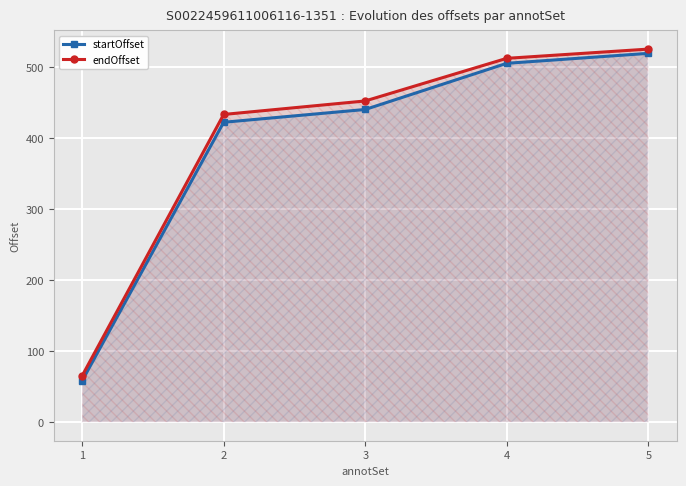

What is the maximum value shown in the chart?

525